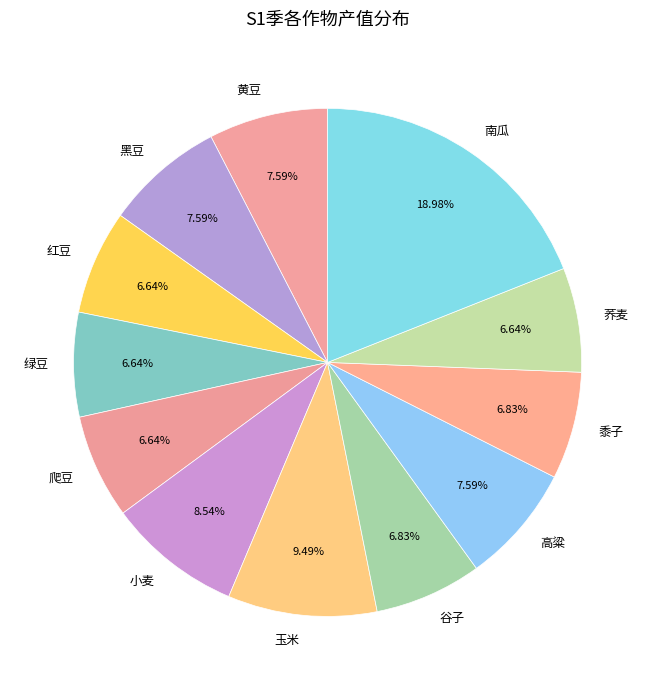

Is there a majority slice in this chart?

No